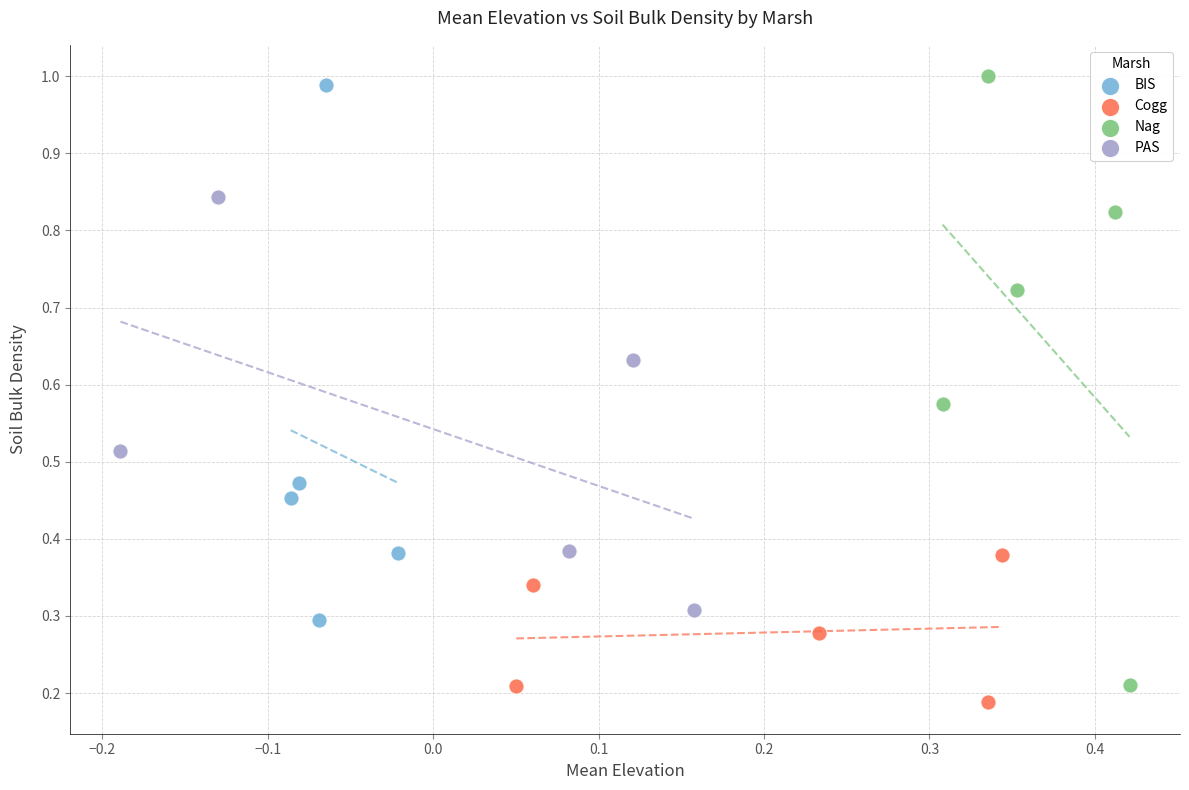

What are all the series names shown in the legend?

BIS, Cogg, Nag, PAS